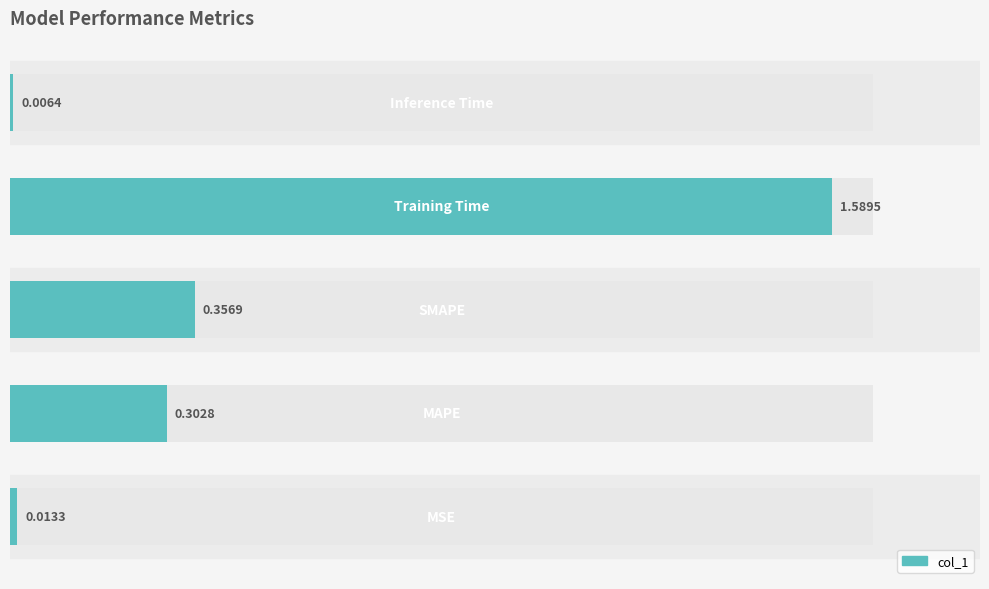

How many bars are there in total?

5